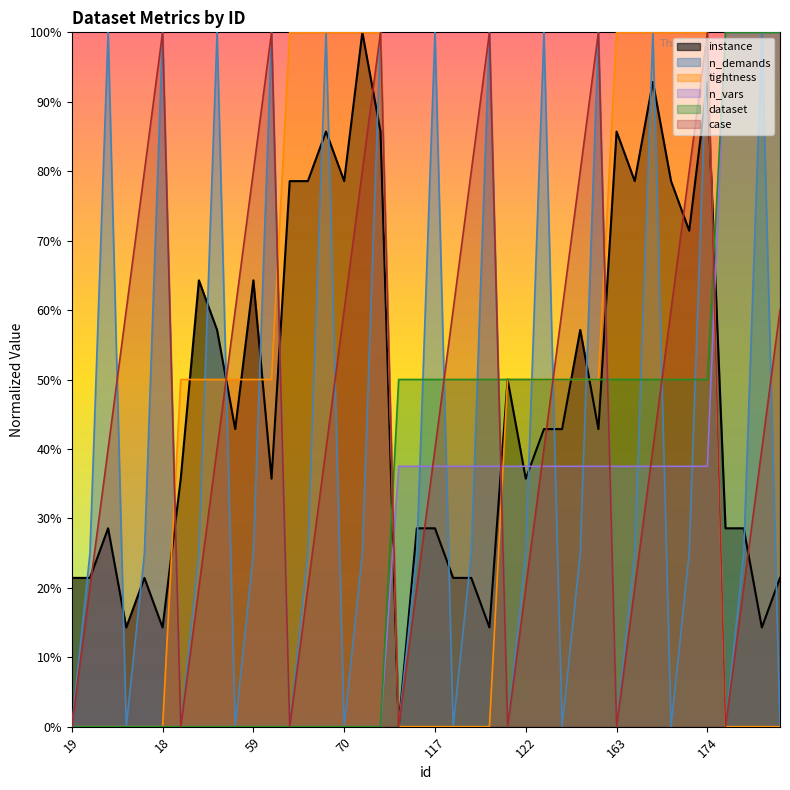

True or false: dataset has a value of -62.2 at 27.

False